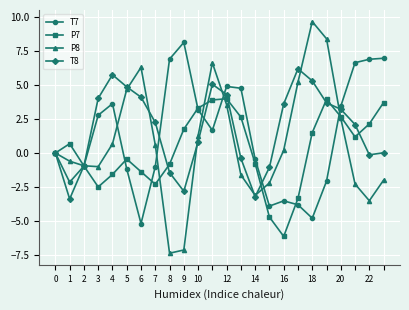

Rank the series by their maximum value, from highest to lowest.

P8, T7, T8, P7